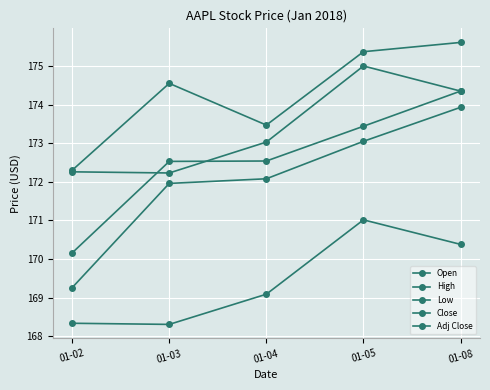

What is the total value across all series at 01-02?

852.3